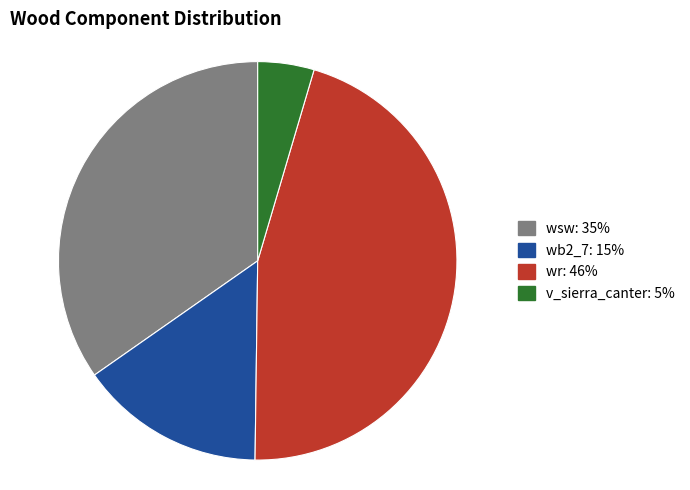

Is there a majority slice in this chart?

No